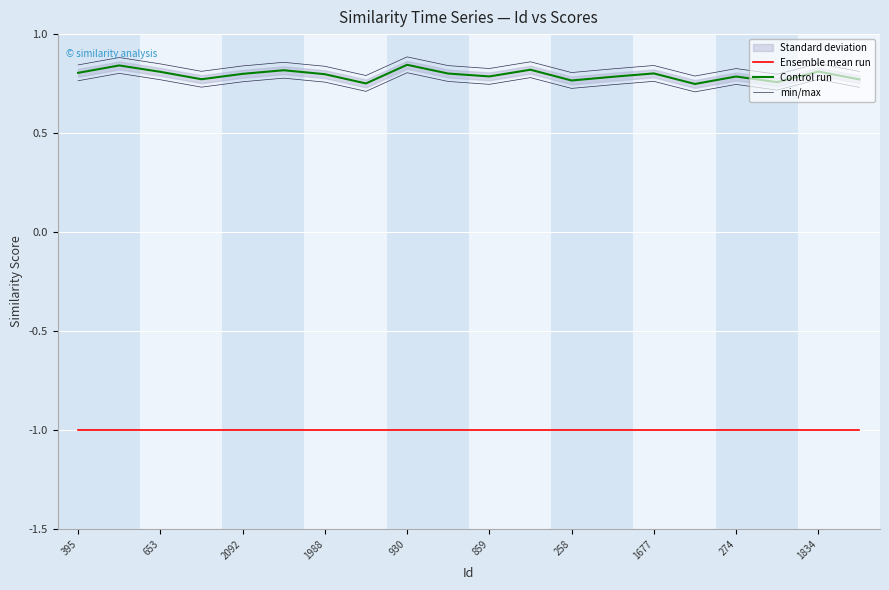

At which label does Ensemble mean run reach its minimum?

395